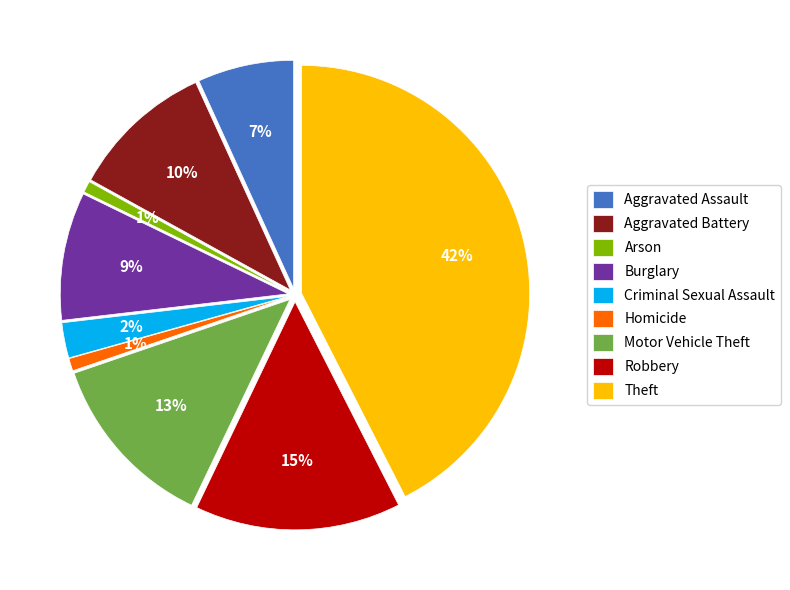

The Aggravated Battery slice represents 10% of the pie. True or false?

True